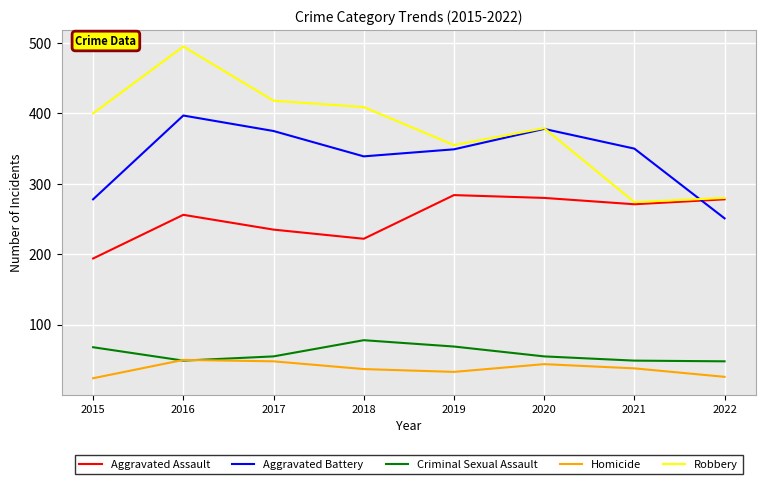

Rank the series by their maximum value, from highest to lowest.

Robbery, Aggravated Battery, Aggravated Assault, Criminal Sexual Assault, Homicide